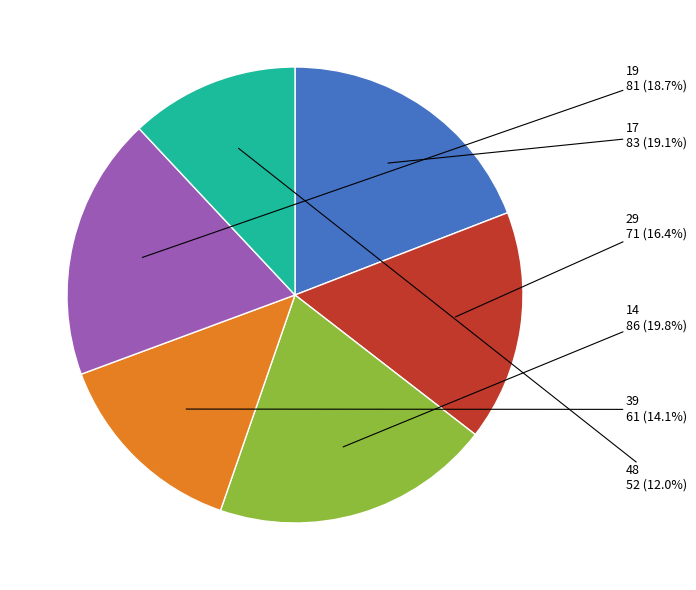

Which has a higher value, 17 or 29?

17